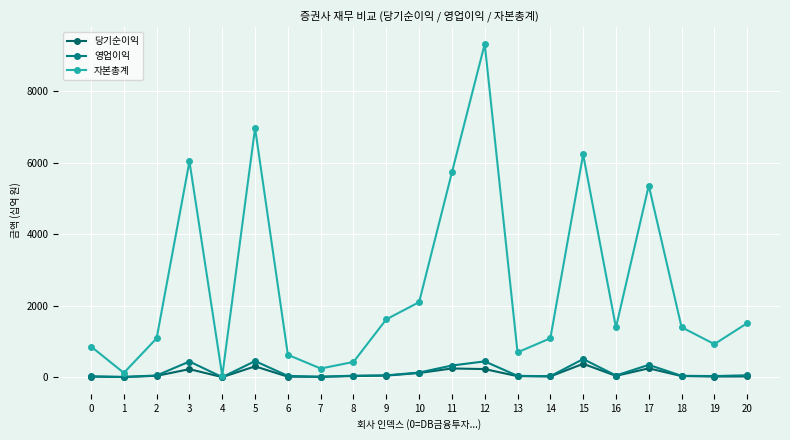

At how many categories does at least one series exceed 9112?

1